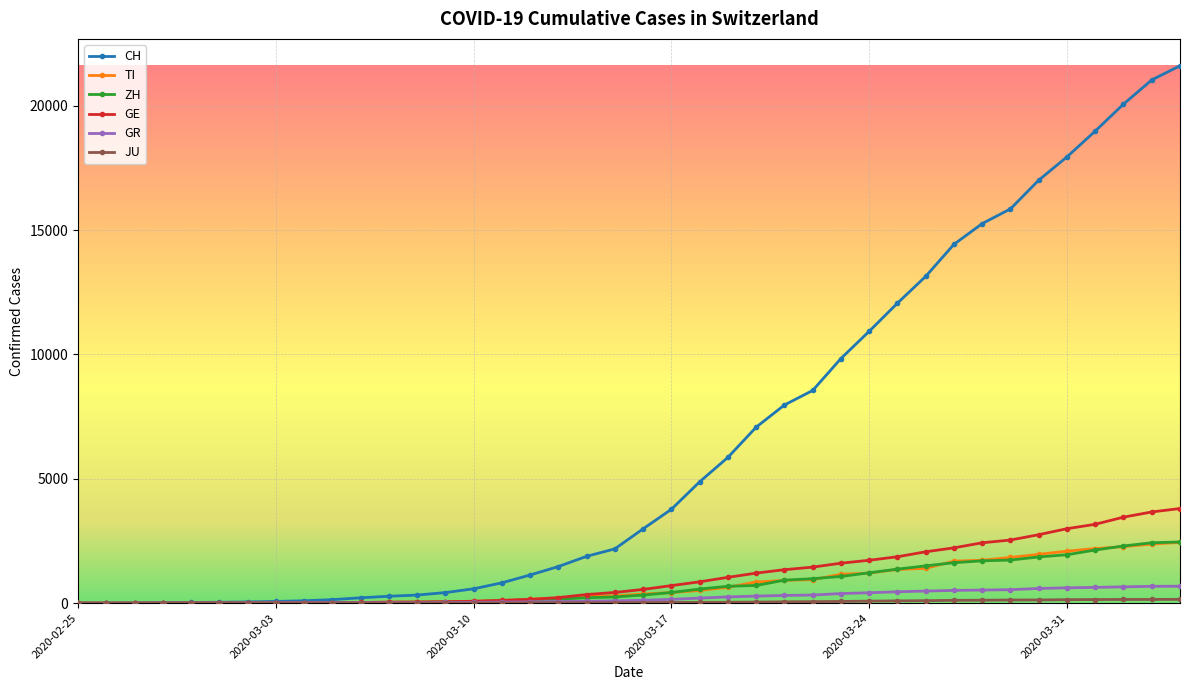

What is the highest value of the TI series?

2442